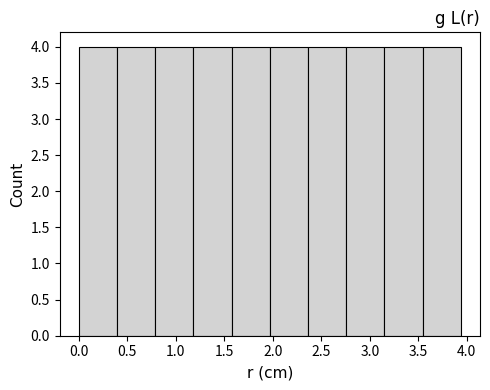

Reading left to right, transcribe this chart: for each bar, give the range it covers on the x-axis and its height. Neither the bar edges nor the heights are printed on the chart, so give them approximately, as read against the axes.

0.00 to 0.40: 4
0.40 to 0.80: 4
0.80 to 1.20: 4
1.20 to 1.60: 4
1.60 to 1.95: 4
1.95 to 2.35: 4
2.35 to 2.75: 4
2.75 to 3.15: 4
3.15 to 3.55: 4
3.55 to 3.95: 4